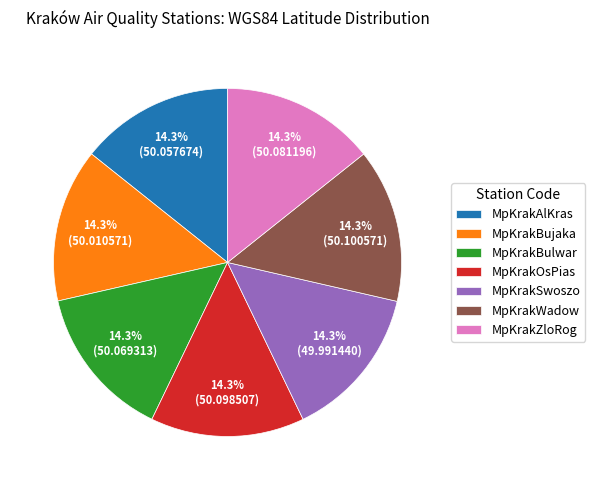

Is there a majority slice in this chart?

No